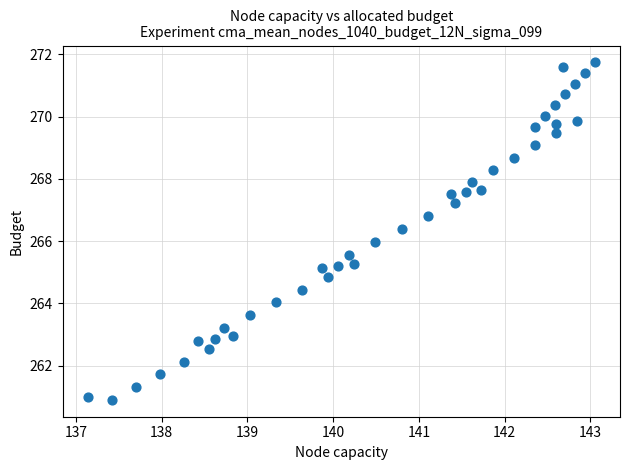

What is the range of Y values (max minus min)?

10.8